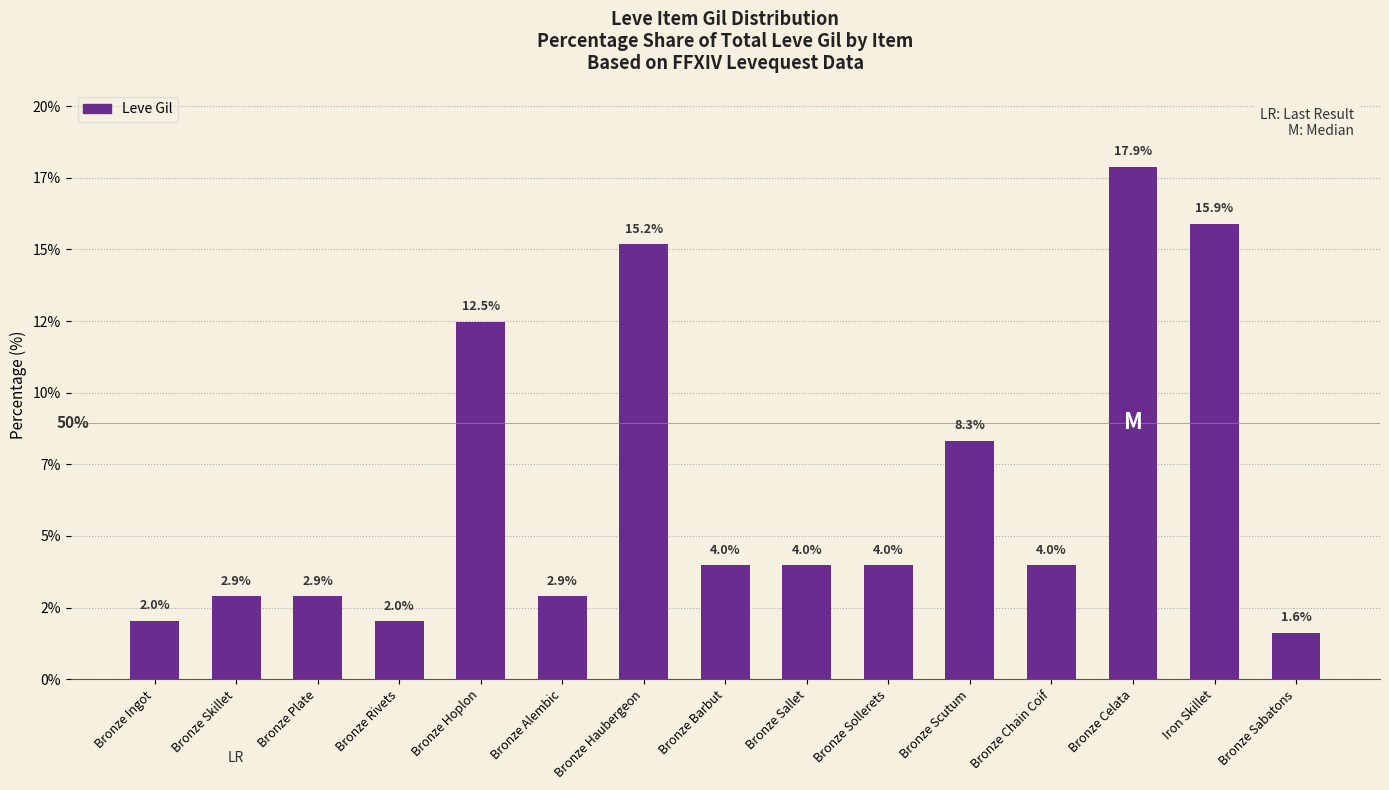

Reading left to right, list all the values displayed in this chart.

Bronze Ingot=2.0	Bronze Skillet=2.9	Bronze Plate=2.9	Bronze Rivets=2.0	Bronze Hoplon=12.5	Bronze Alembic=2.9	Bronze Haubergeon=15.2	Bronze Barbut=4.0	Bronze Sallet=4.0	Bronze Sollerets=4.0	Bronze Scutum=8.3	Bronze Chain Coif=4.0	Bronze Celata=17.9	Iron Skillet=15.9	Bronze Sabatons=1.6